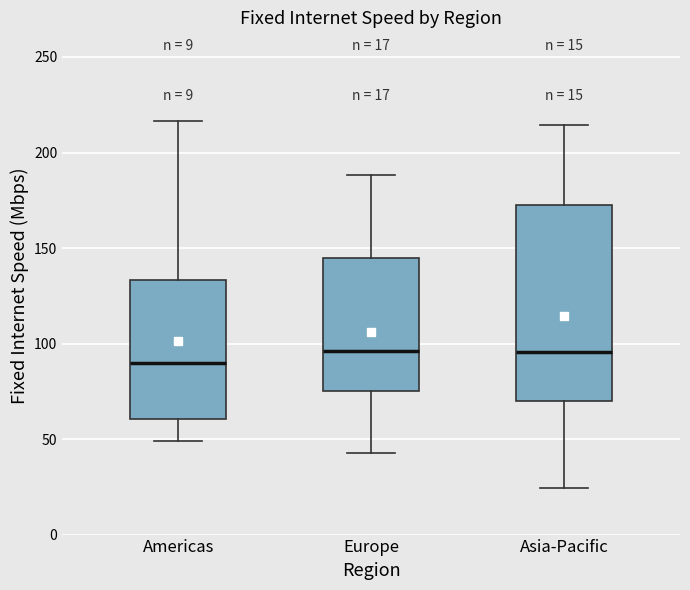

Which box is the tallest, from its lower edge to its upper edge?

Asia-Pacific